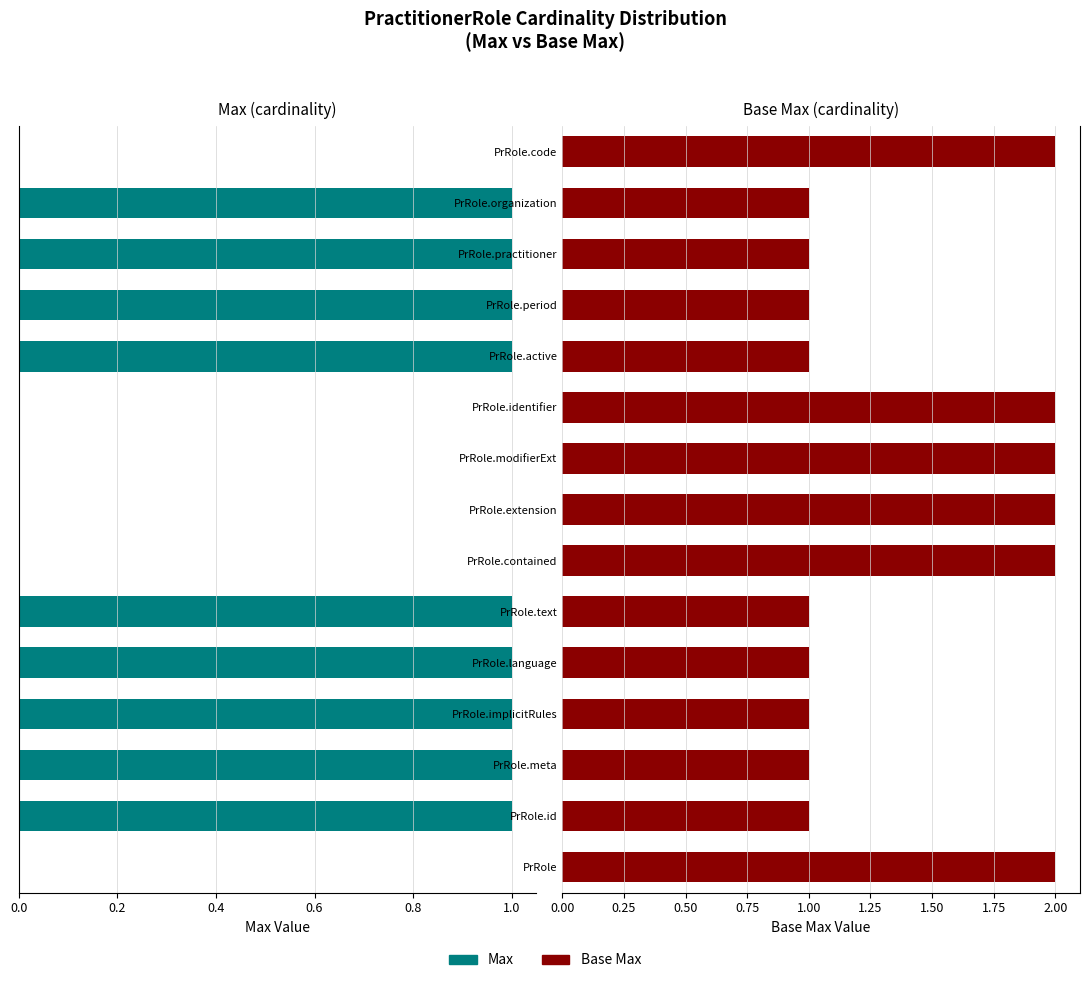

Does the chart contain stacked bars?

No